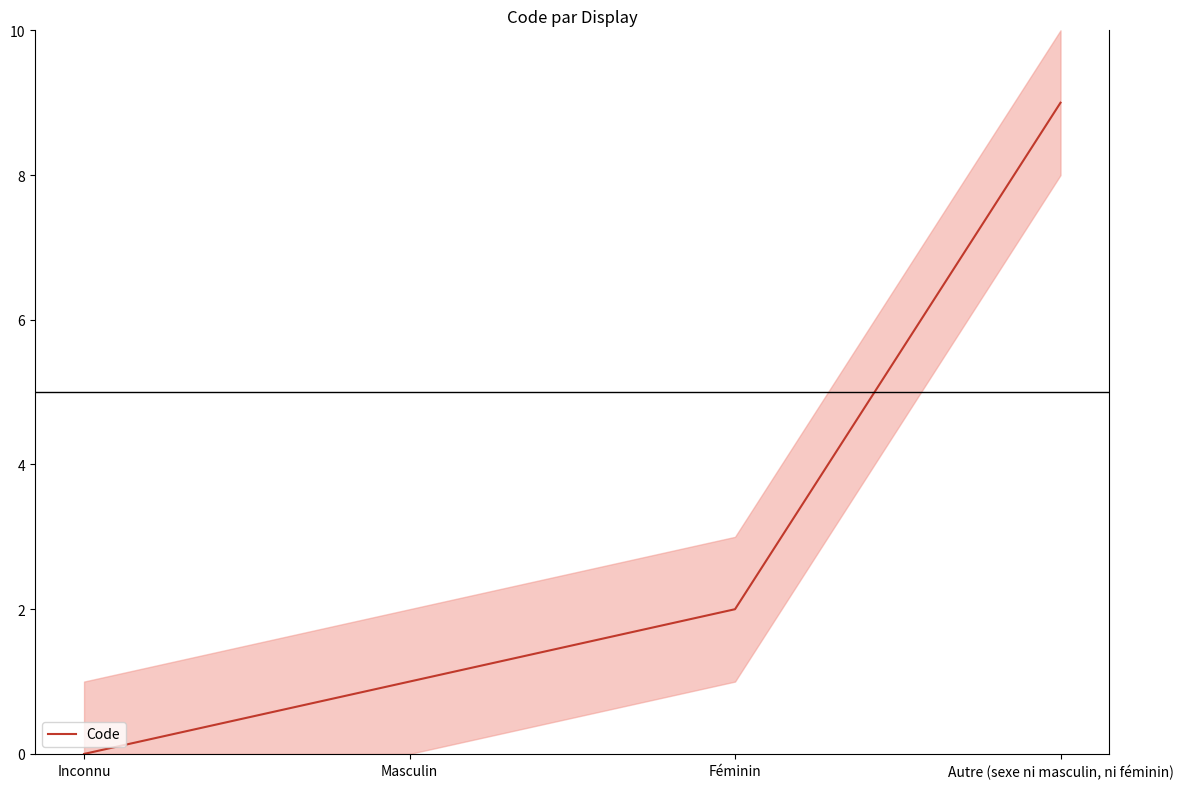

Reading left to right, extract all data points from this chart.

0	1	2	9